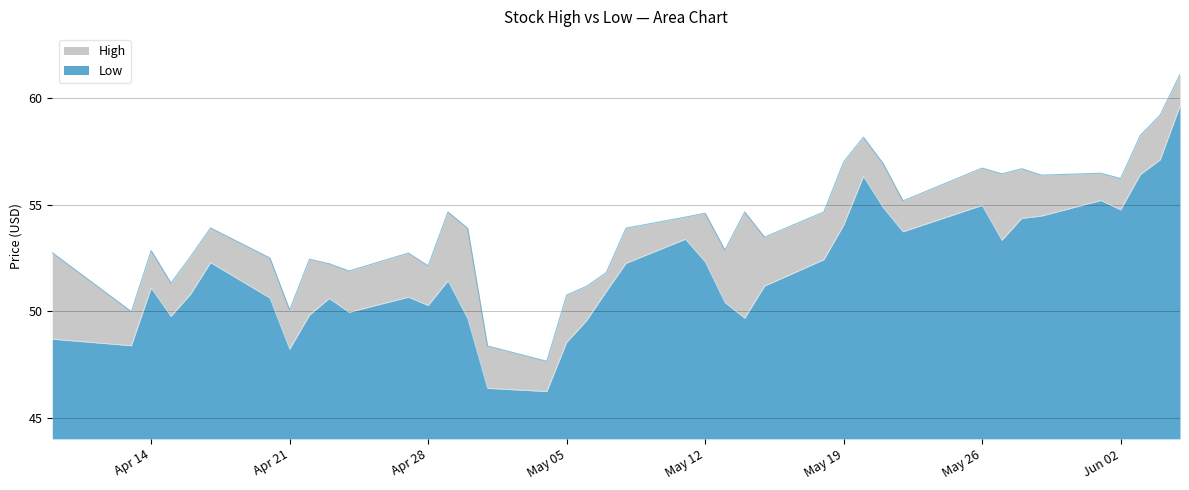

How many data points in High are above 53?

22